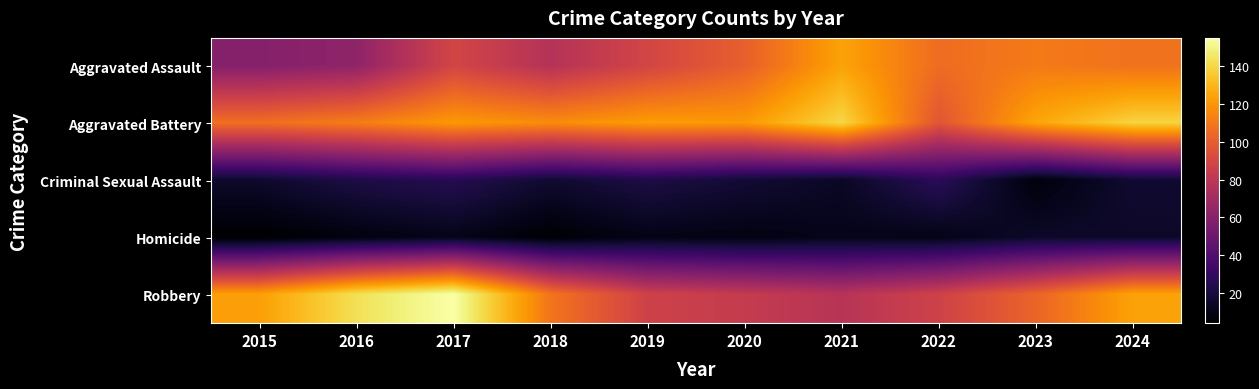

Reading left to right, transcribe all the data shown in this chart.

Aggravated Assault: 2015=59	2016=63	2017=89	2018=77	2019=89	2020=101	2021=124	2022=106	2023=111	2024=108
Aggravated Battery: 2015=107	2016=112	2017=121	2018=117	2019=122	2020=121	2021=140	2022=97	2023=125	2024=139
Criminal Sexual Assault: 2015=16	2016=22	2017=25	2018=17	2019=22	2020=18	2021=14	2022=27	2023=7	2024=17
Homicide: 2015=4	2016=8	2017=11	2018=5	2019=10	2020=9	2021=11	2022=10	2023=15	2024=15
Robbery: 2015=123	2016=143	2017=155	2018=109	2019=87	2020=83	2021=78	2022=87	2023=103	2024=124